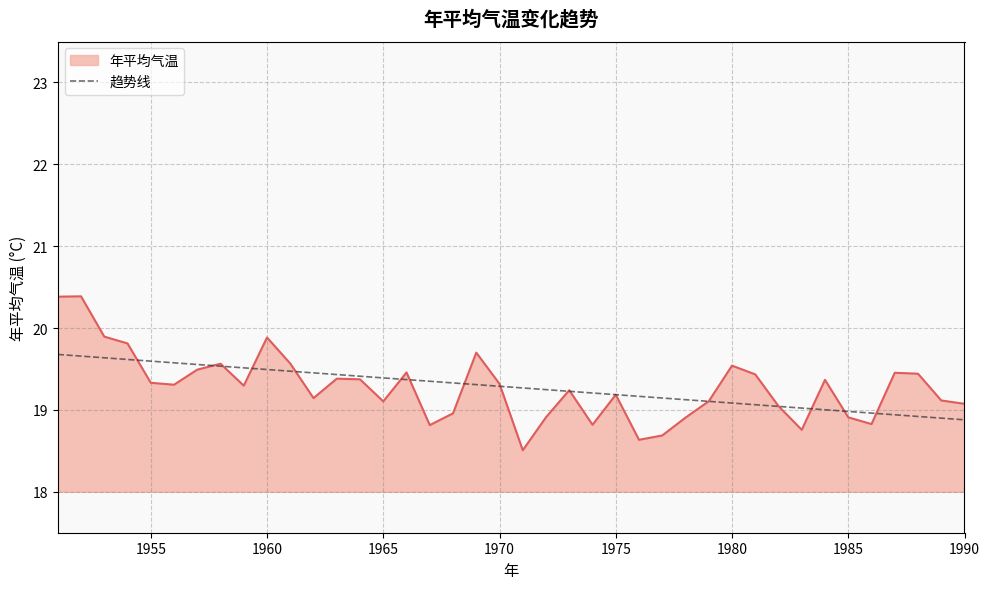

What is the smallest value displayed?

18.5